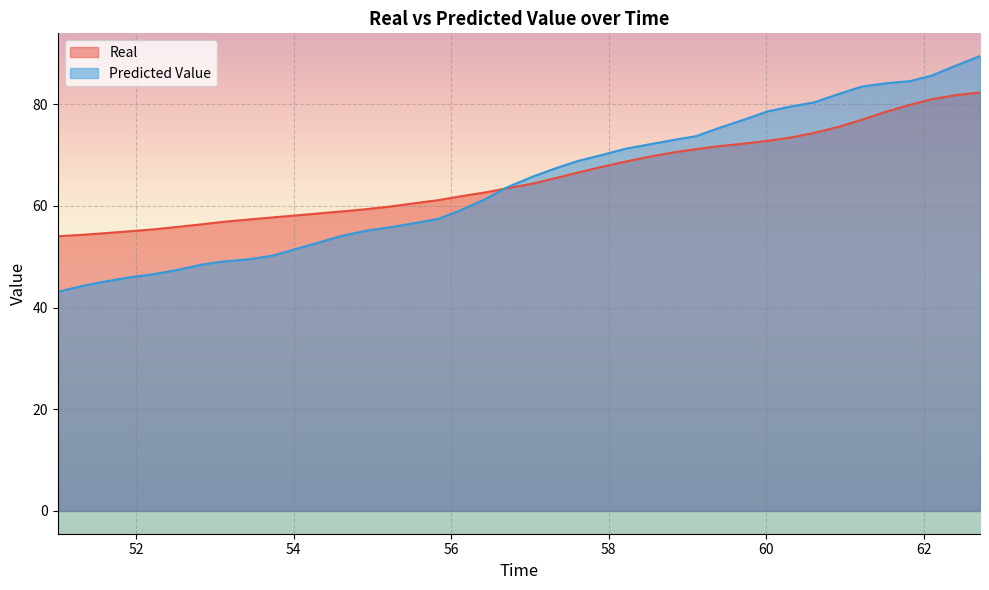

Read the Real value at 52.511545.

55.9